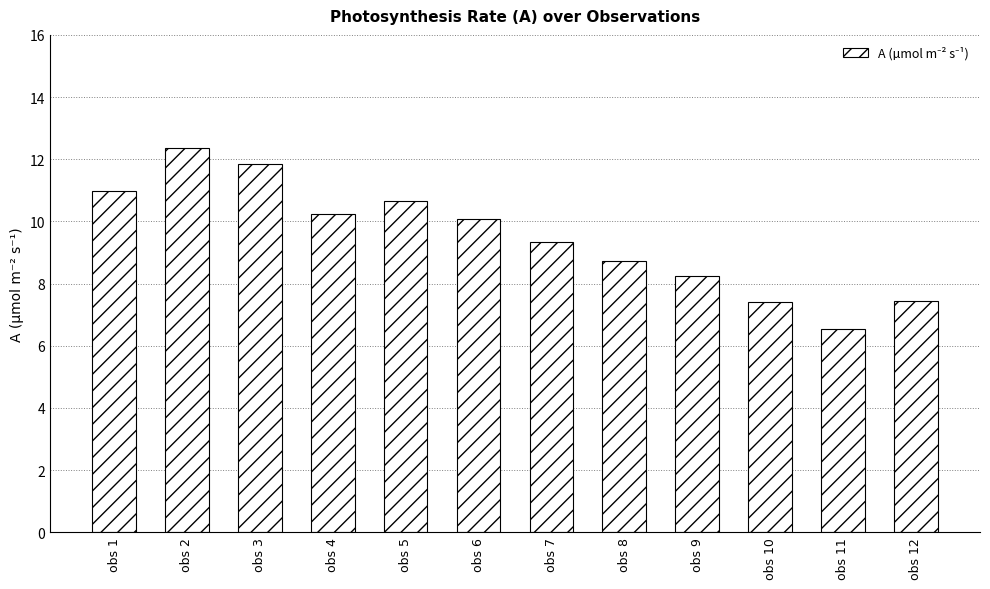

What is the approximate value at obs 6?

10.1